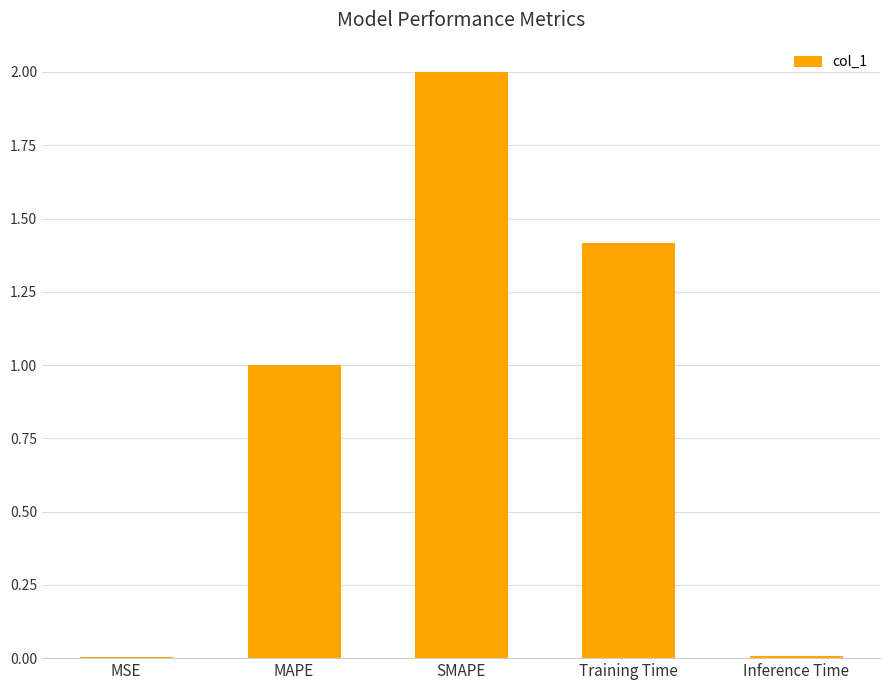

Between MSE and Training Time, which is larger?

Training Time